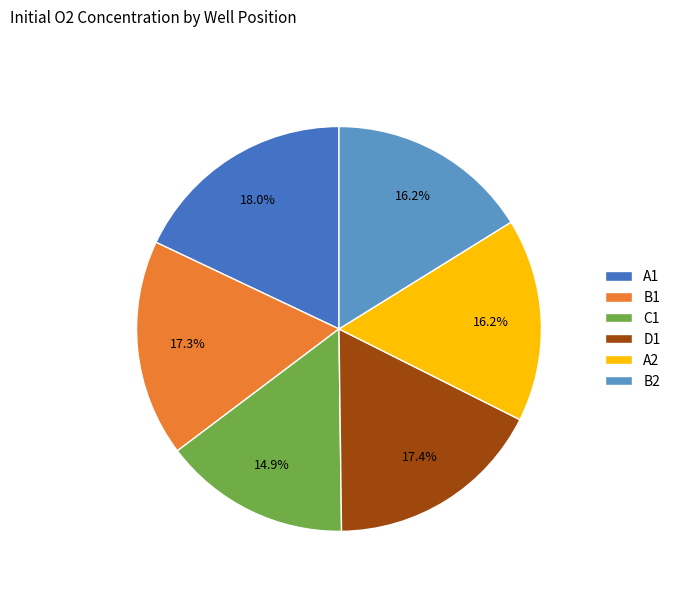

How many segments does this pie chart have?

6